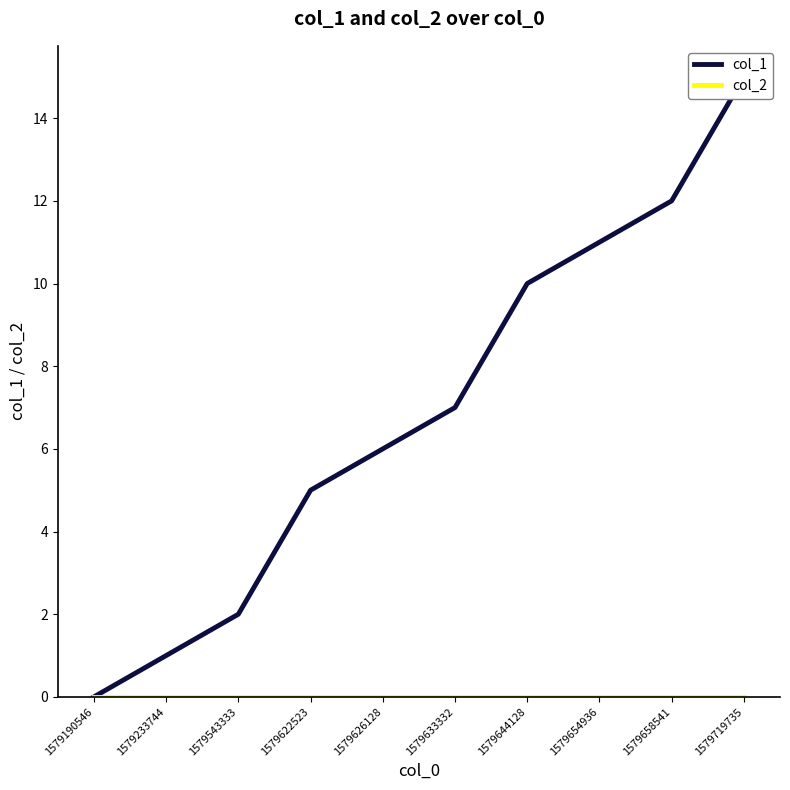

Which series has the widest spread of values?

col_1